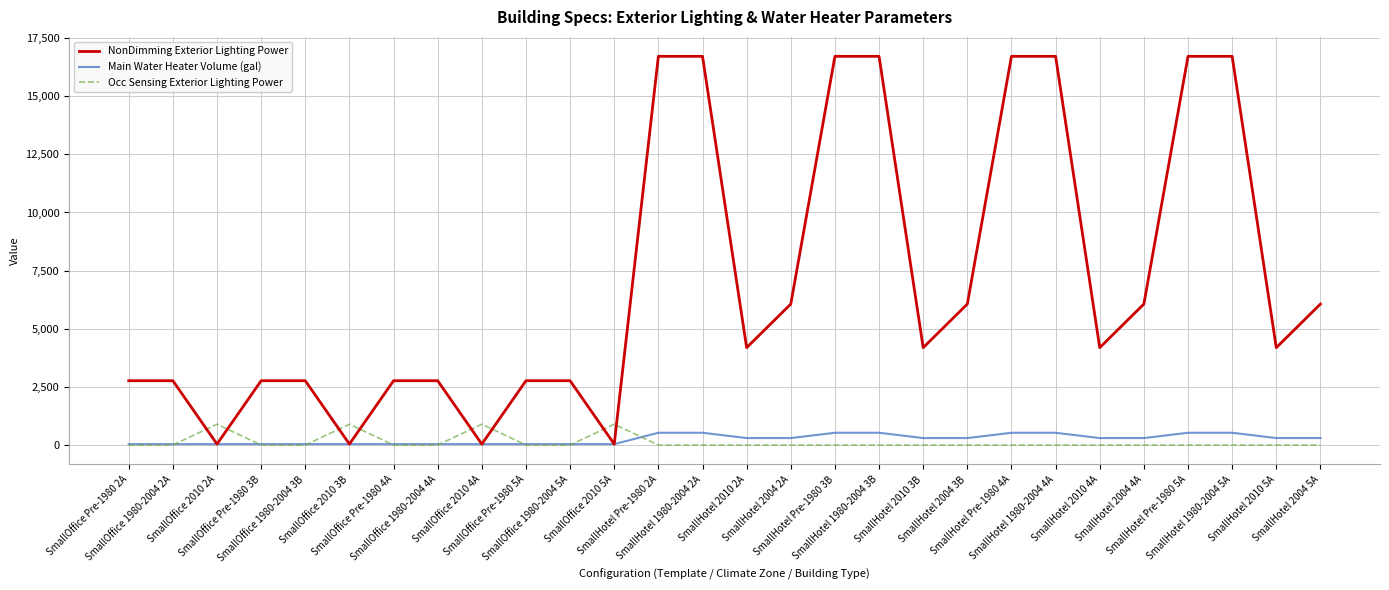

Does the chart display data point markers on the line(s)?

No